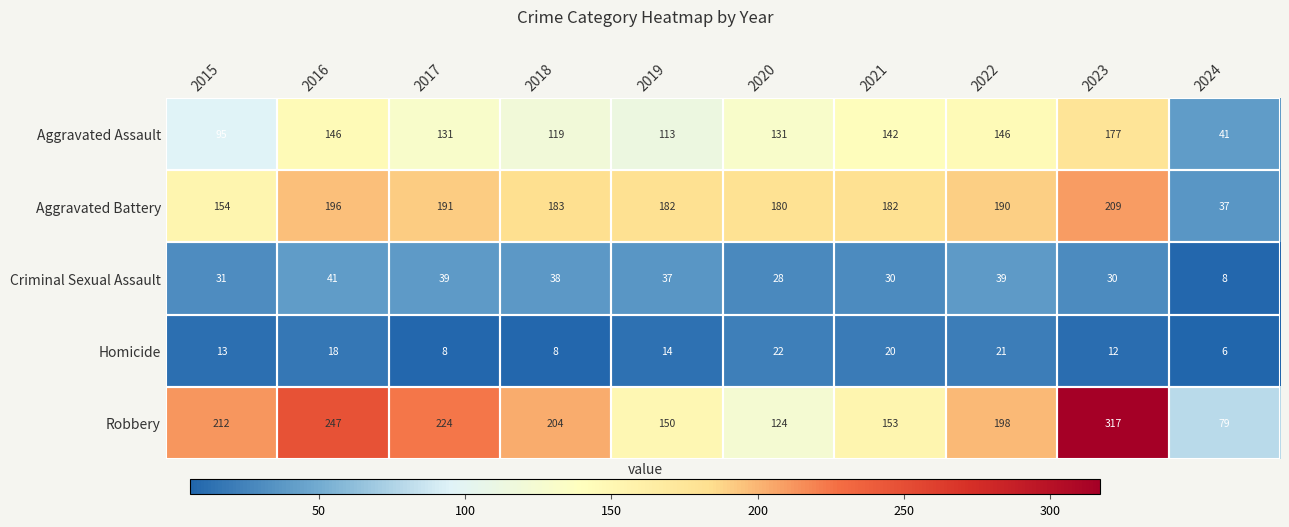

Which category has the lowest value across all series?

2024